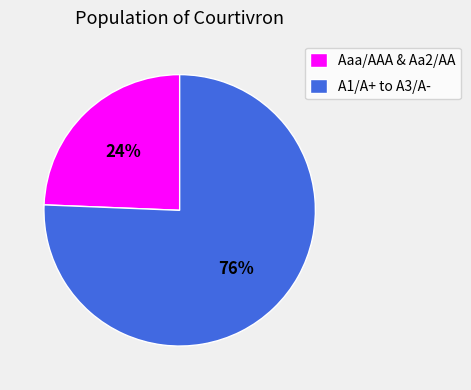

Is it true that Aaa/AAA & Aa2/AA is 18% of the pie?

False